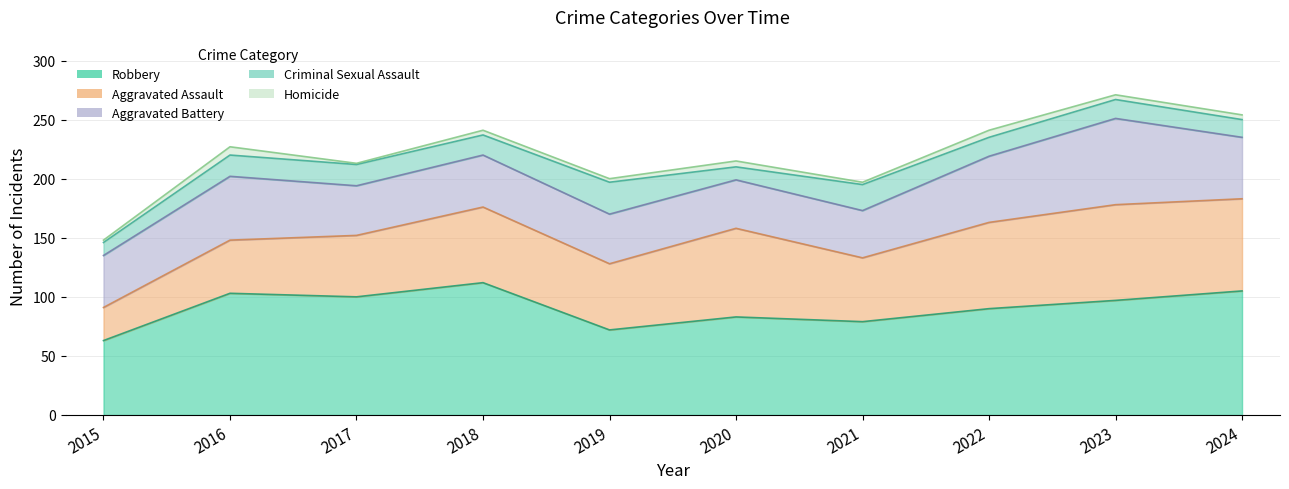

The value of Homicide at 2021 is 3. True or false?

False